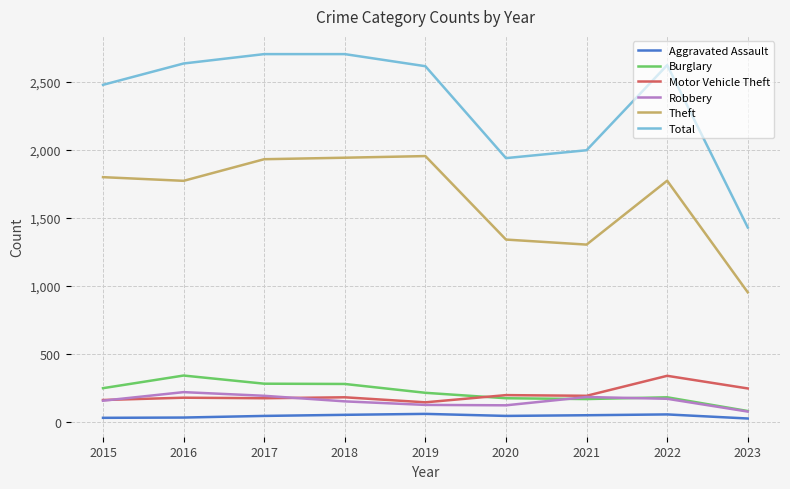

What is the greatest value displayed?

2704